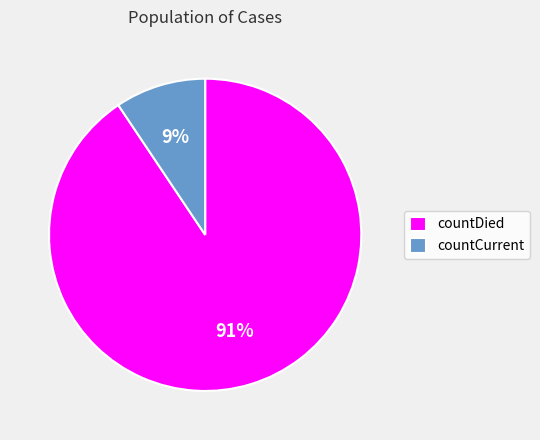

To the nearest percent, what is the combined percentage of countCurrent and countDied?

100%